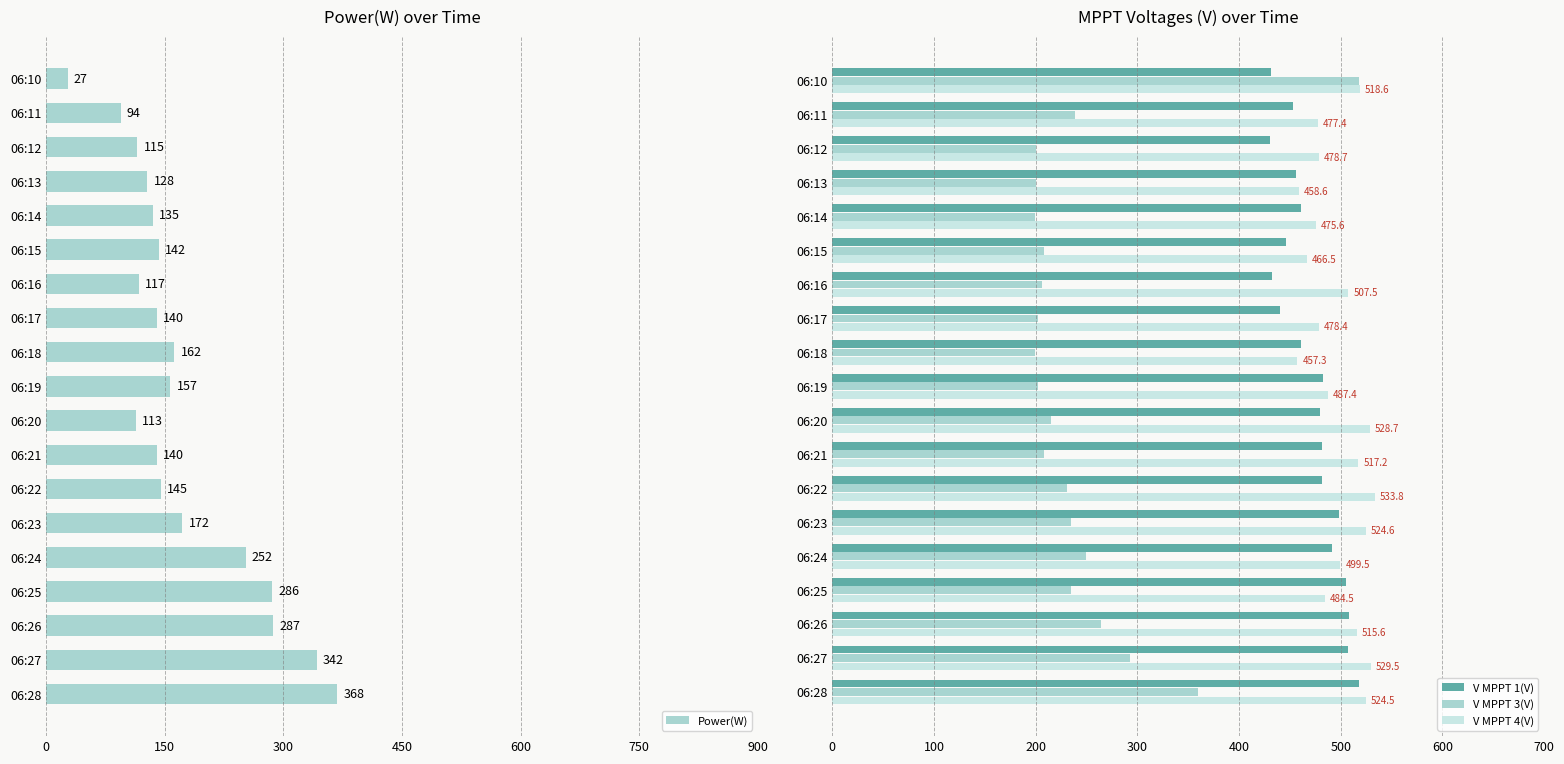

What is the difference between the Power(W) values at 06:18 and 06:22?

17